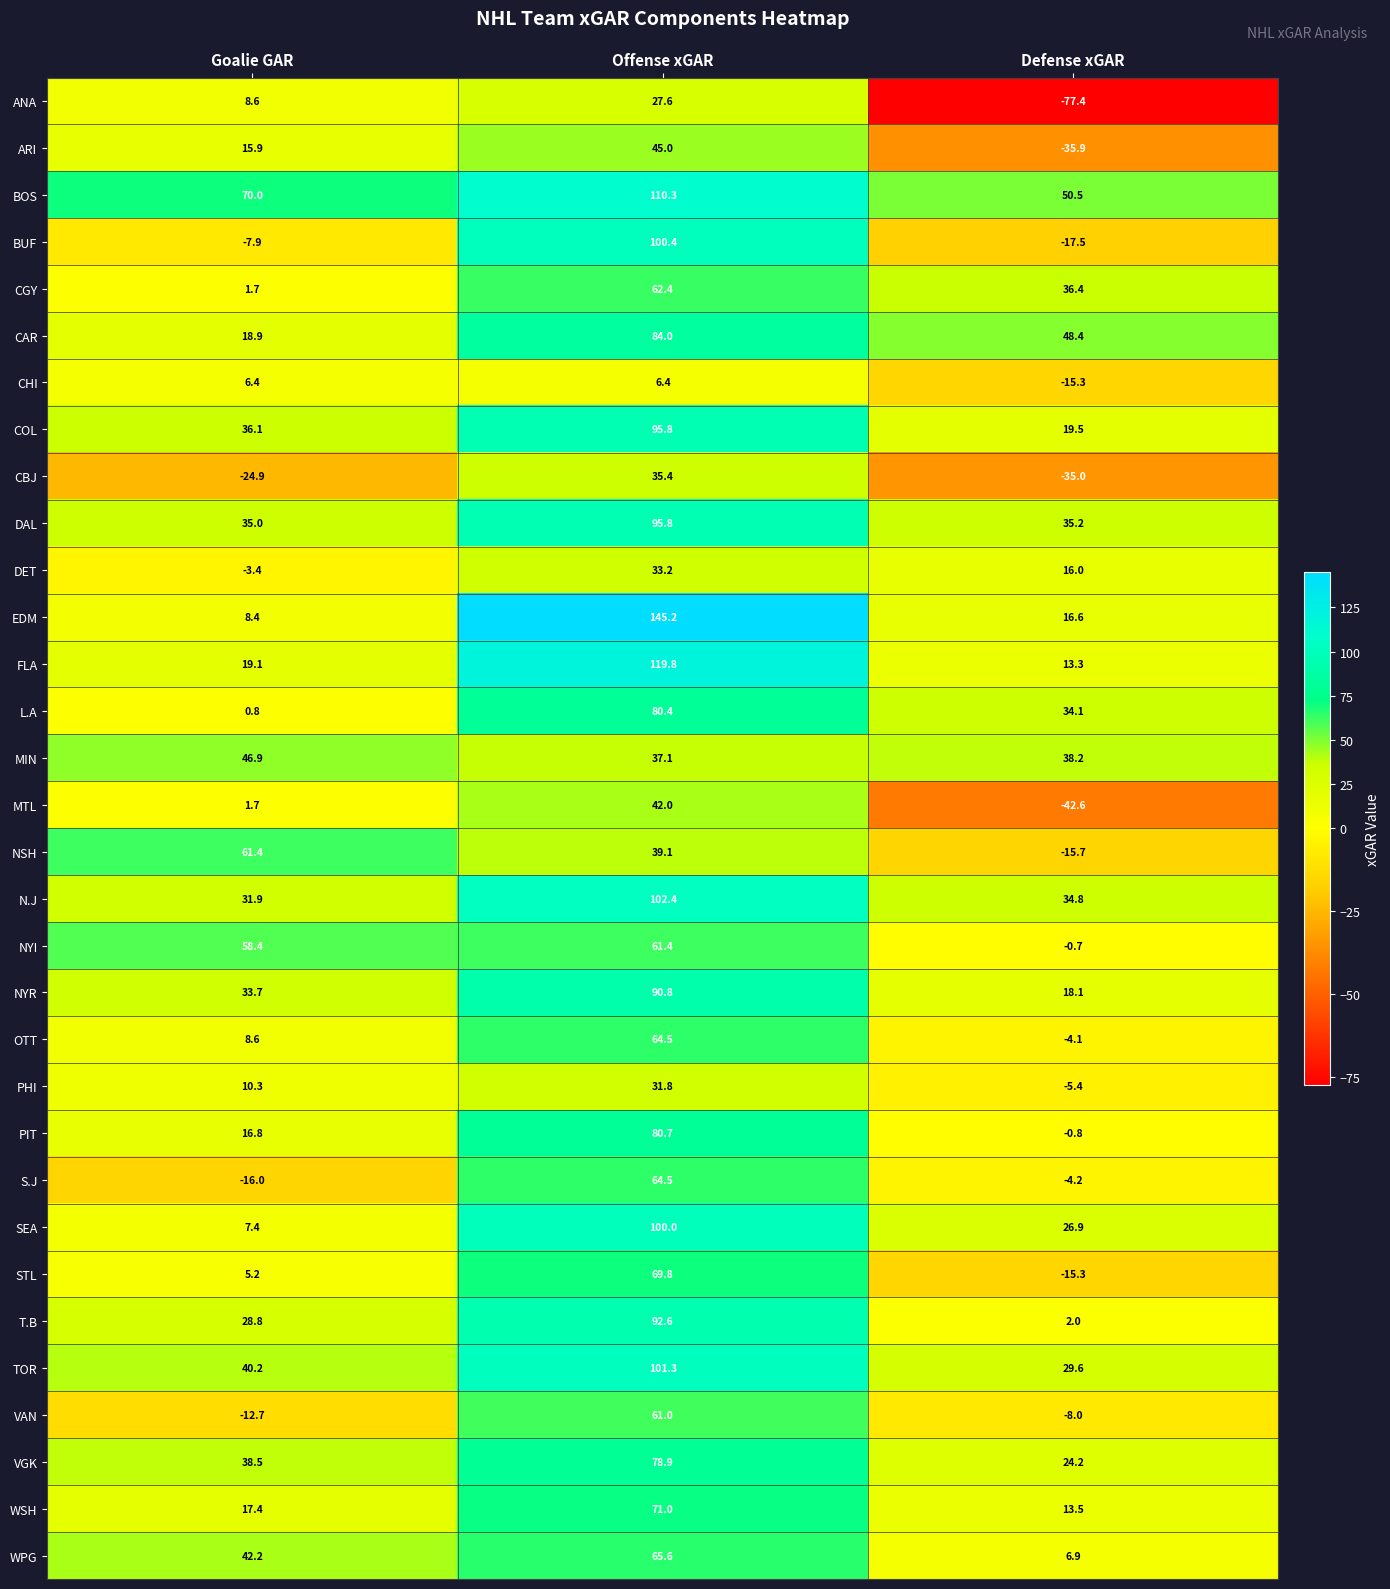

List the labels in order of PHI value, largest first.

Offense xGAR, Goalie GAR, Defense xGAR